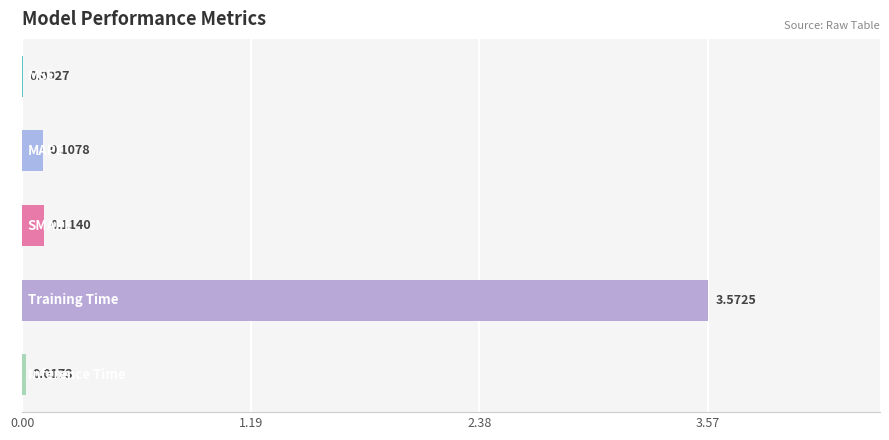

What is the sum of all values?

3.8